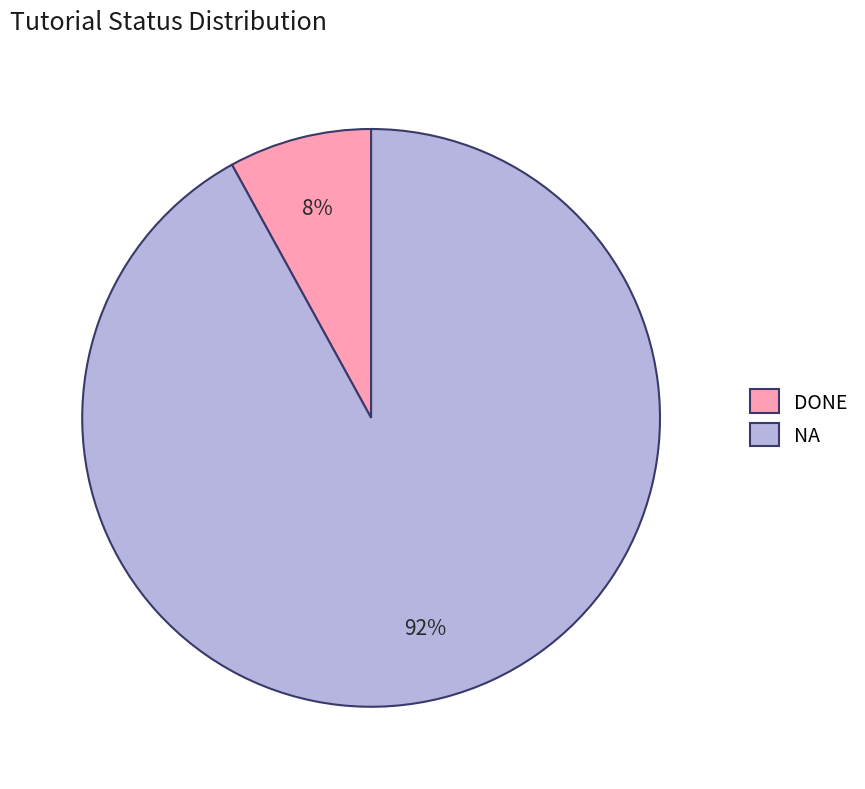

How many segments does this pie chart have?

2